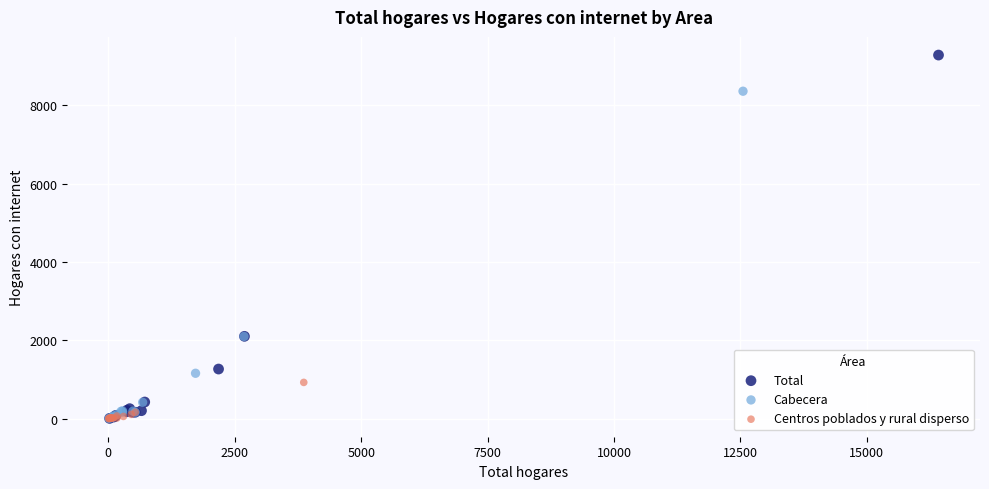

Which series contains the highest Y value?

Total